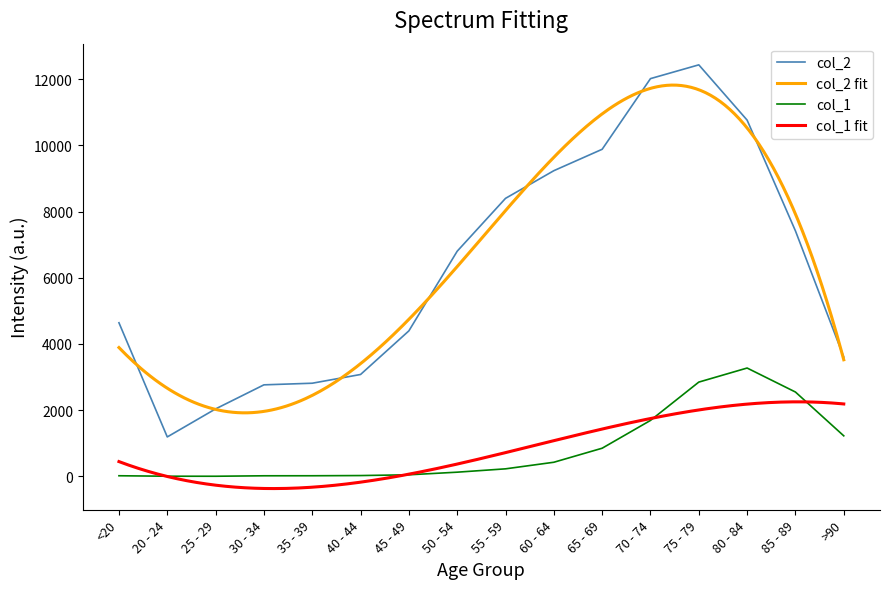

How many data points in col_1 are less than 227?

8